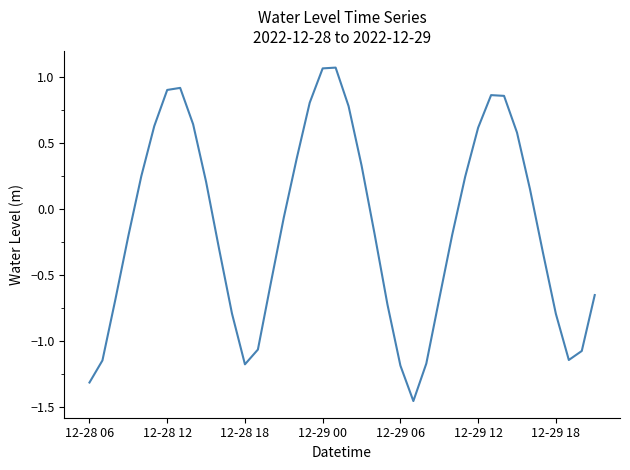

What is the difference between the maximum and minimum values?

2.5